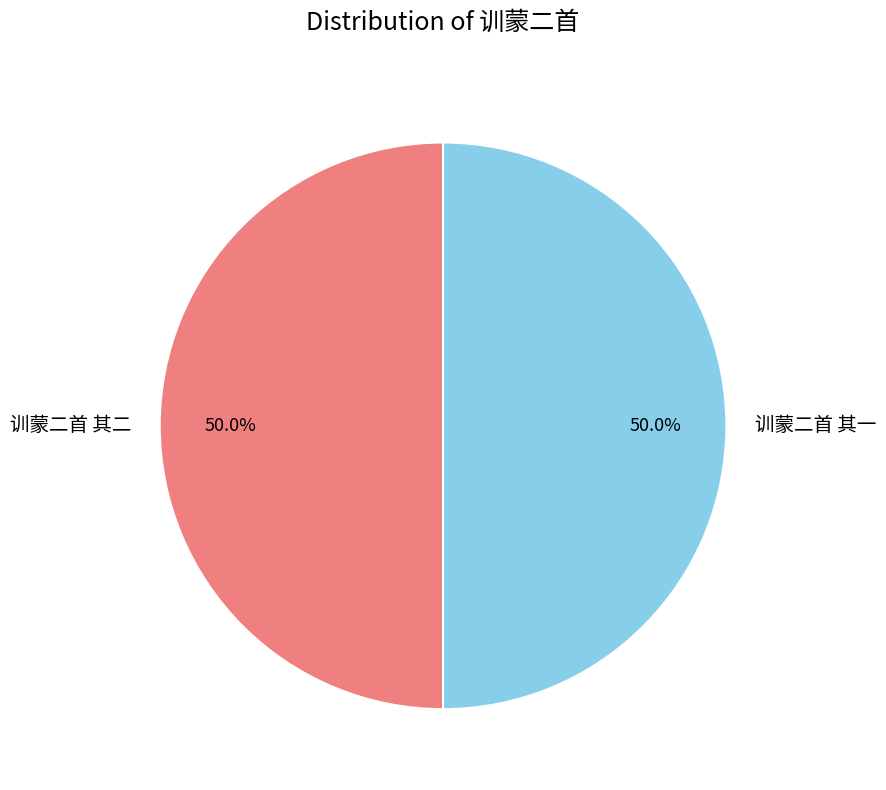

To the nearest percent, what portion does 训蒙二首 其一 represent?

50%